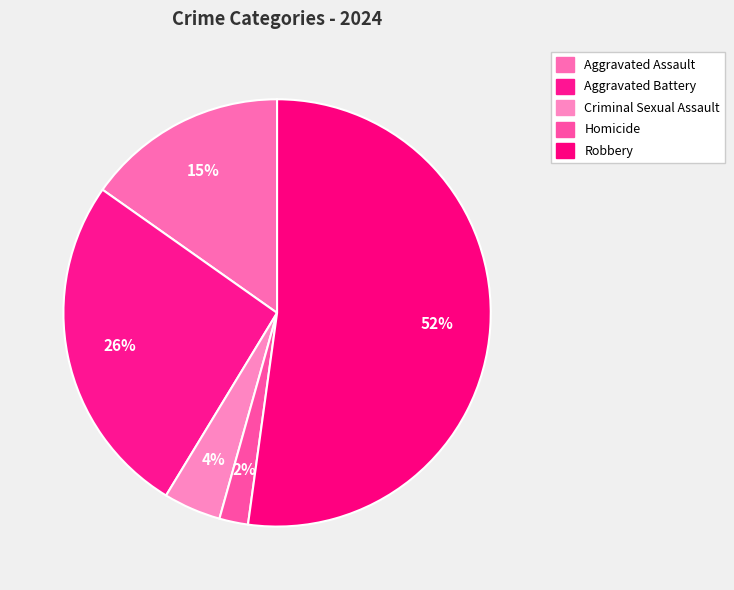

Which category has the biggest portion of the pie?

Robbery